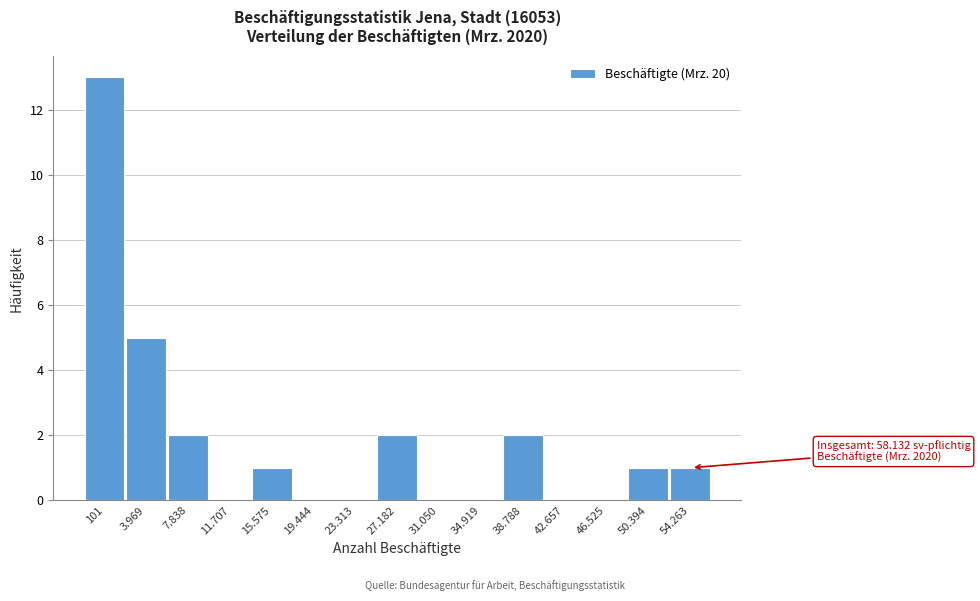

Reading right to left, what are all the values shown in this chart?

54.263=1	50.394=1	46.525=0	42.657=0	38.788=2	34.919=0	31.050=0	27.182=2	23.313=0	19.444=0	15.575=1	11.707=0	7.838=2	3.969=5	101=13